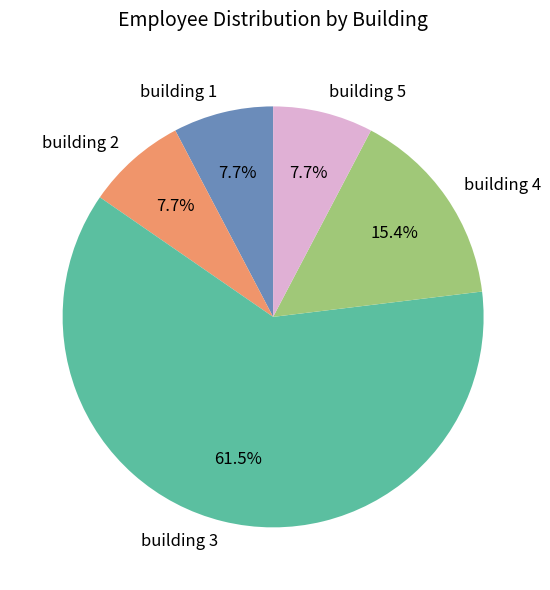

Which category has the biggest portion of the pie?

building 3